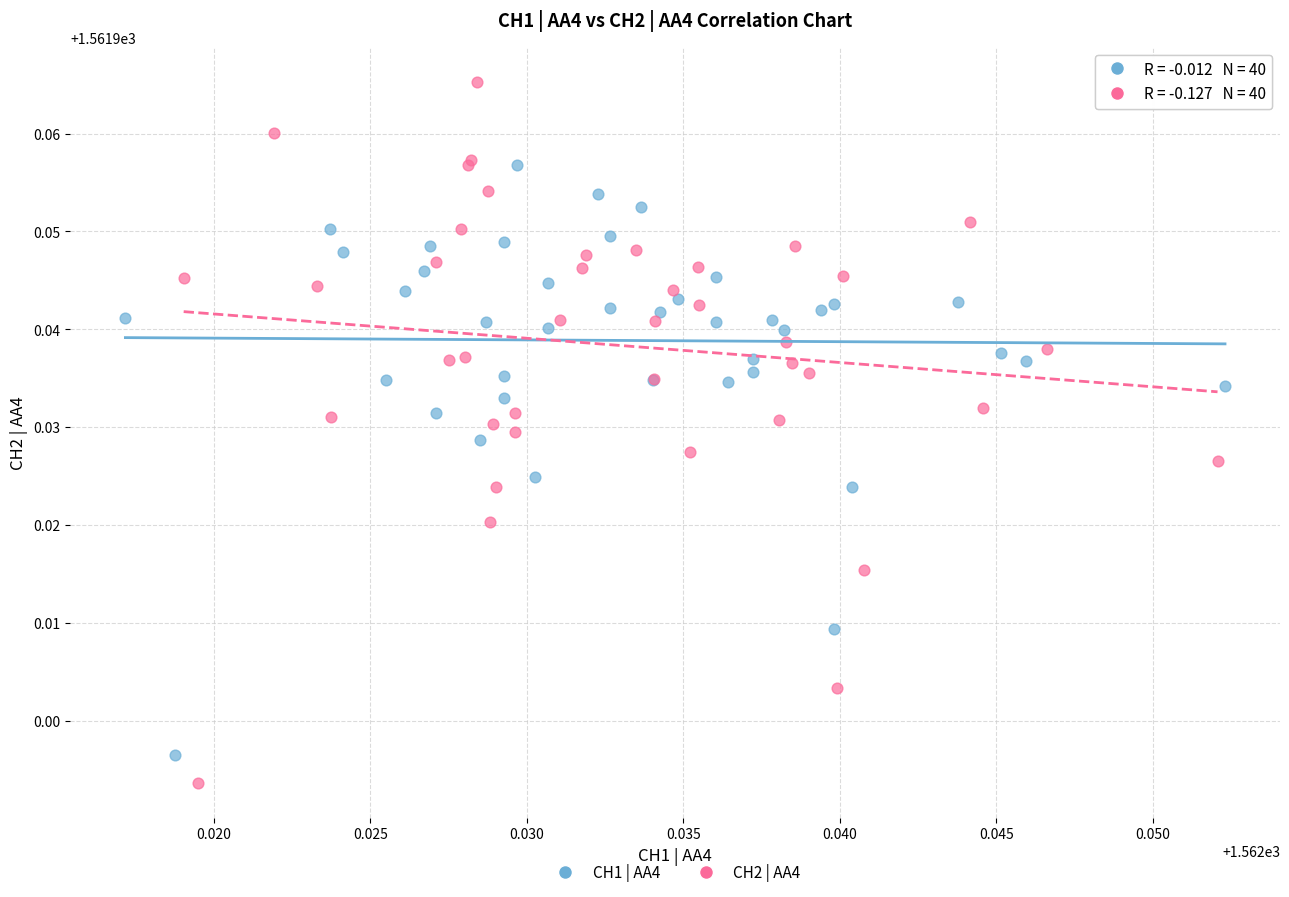

Which series has the widest spread of Y values?

CH2 | AA4